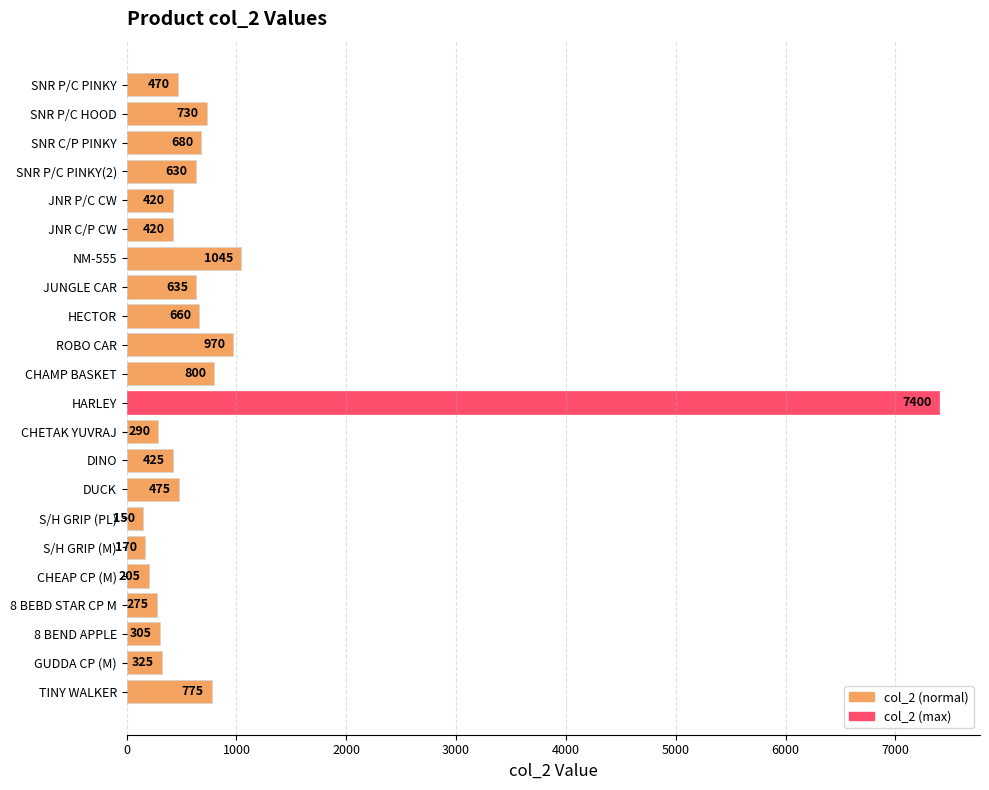

The value at SNR C/P PINKY is 680. True or false?

True